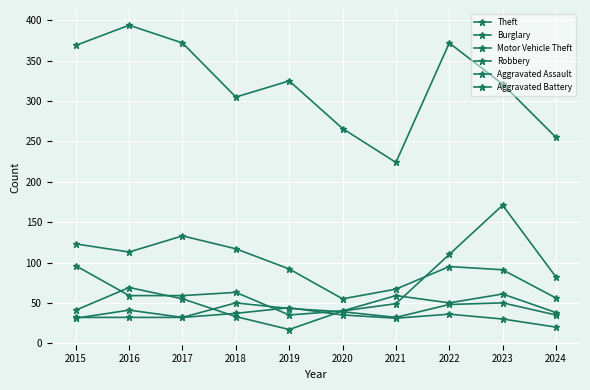

Does the chart display data point markers on the line(s)?

Yes